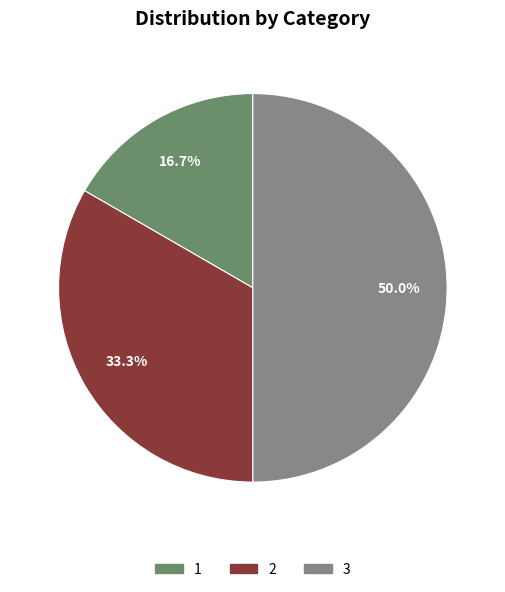

Which slice is the largest?

3